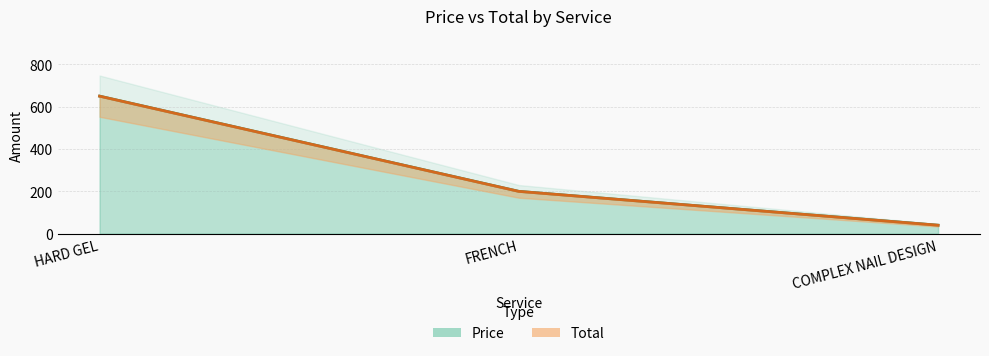

Which series has the largest total across all categories?

Price